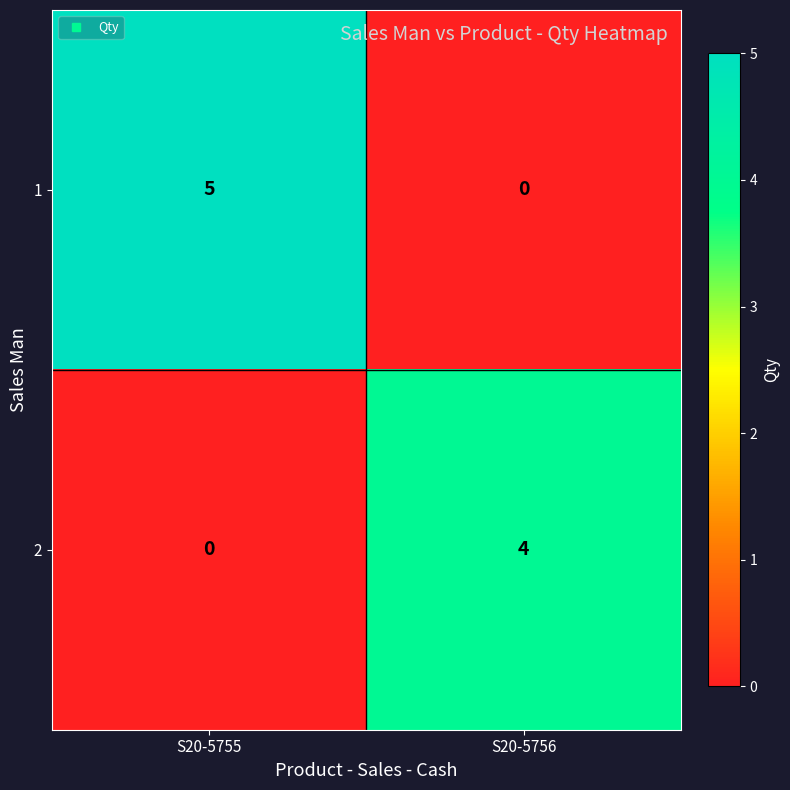

Which label corresponds to the largest value in the chart?

S20-5755